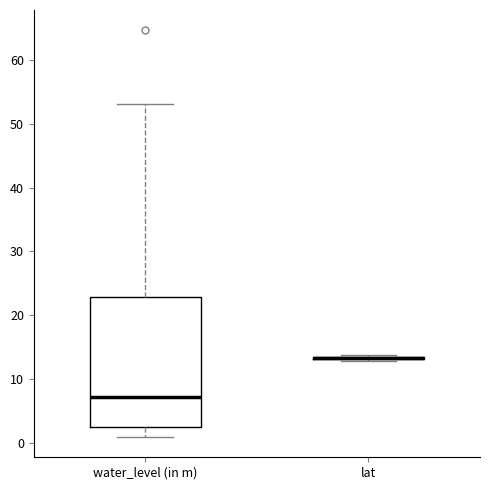

Where does the upper whisker of the box for water_level (in m) end on the y-axis? The values are not printed on the chart, so give them approximately, as read against the axis.

53